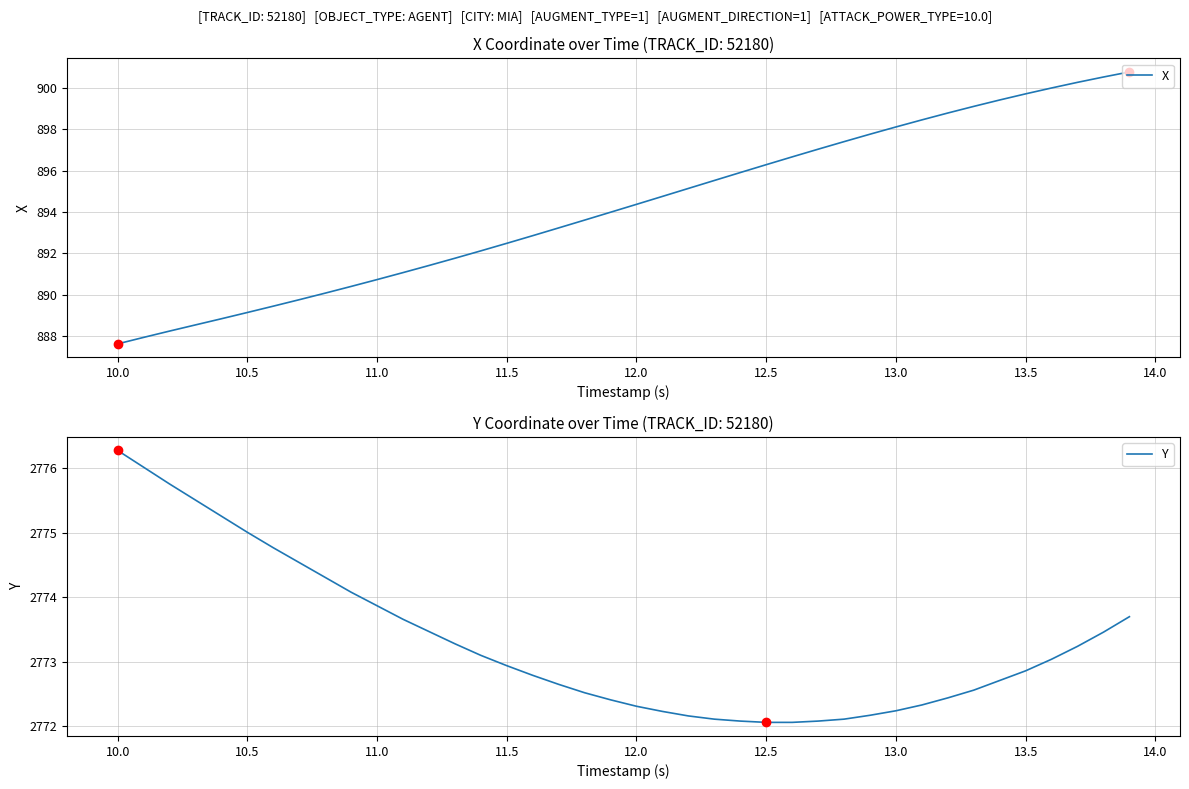

How many categories are shown in the chart?

40